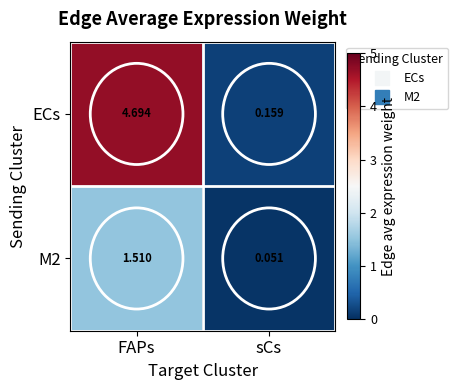

Which series has the largest total across all categories?

ECs